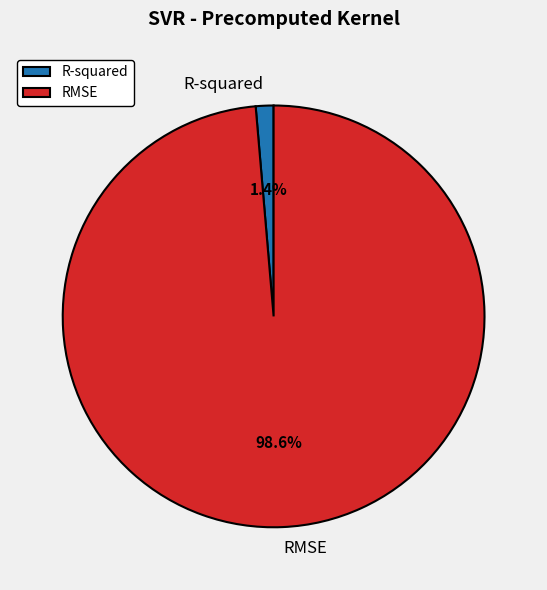

How many segments does this pie chart have?

2